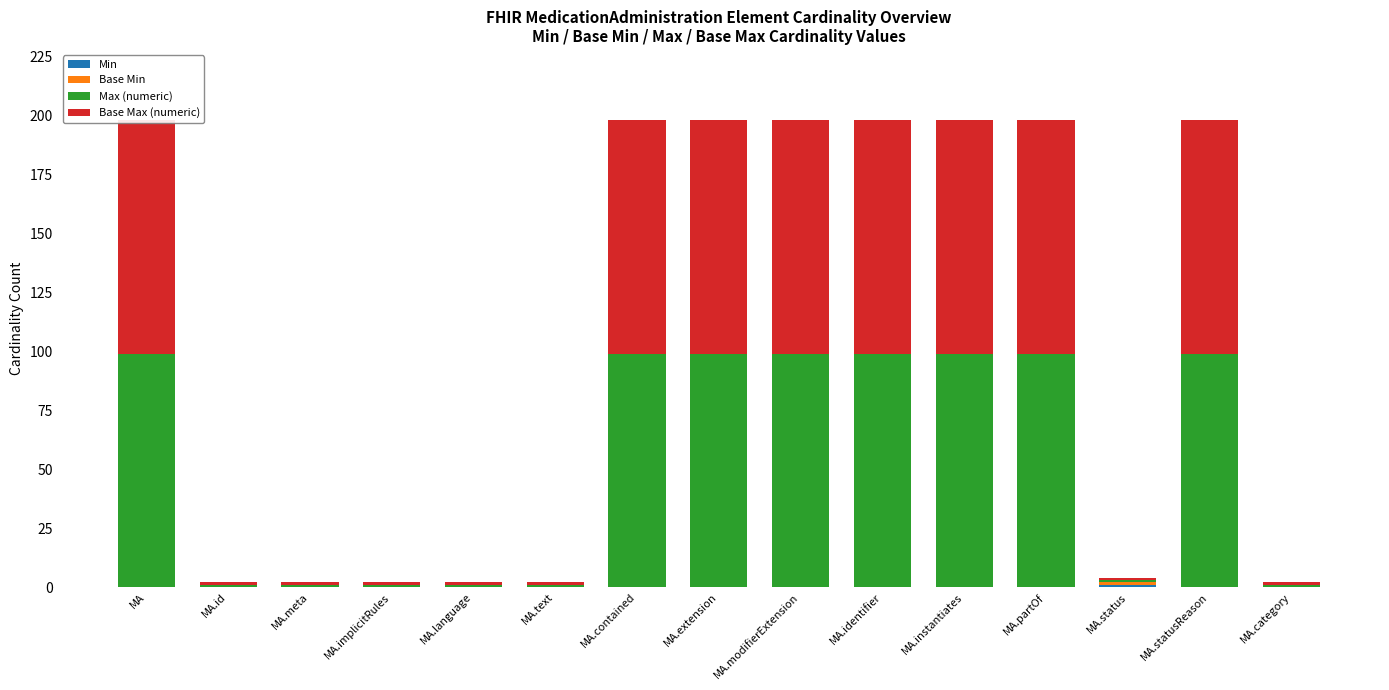

What is the average value of the Base Max (numeric) series?

53